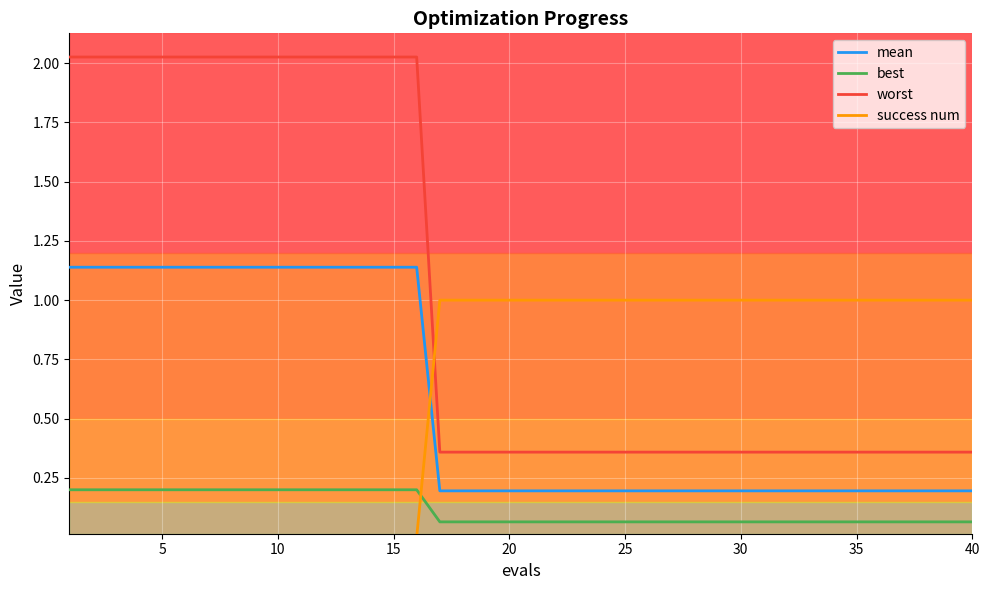

True or false: mean and best intersect in this chart.

False